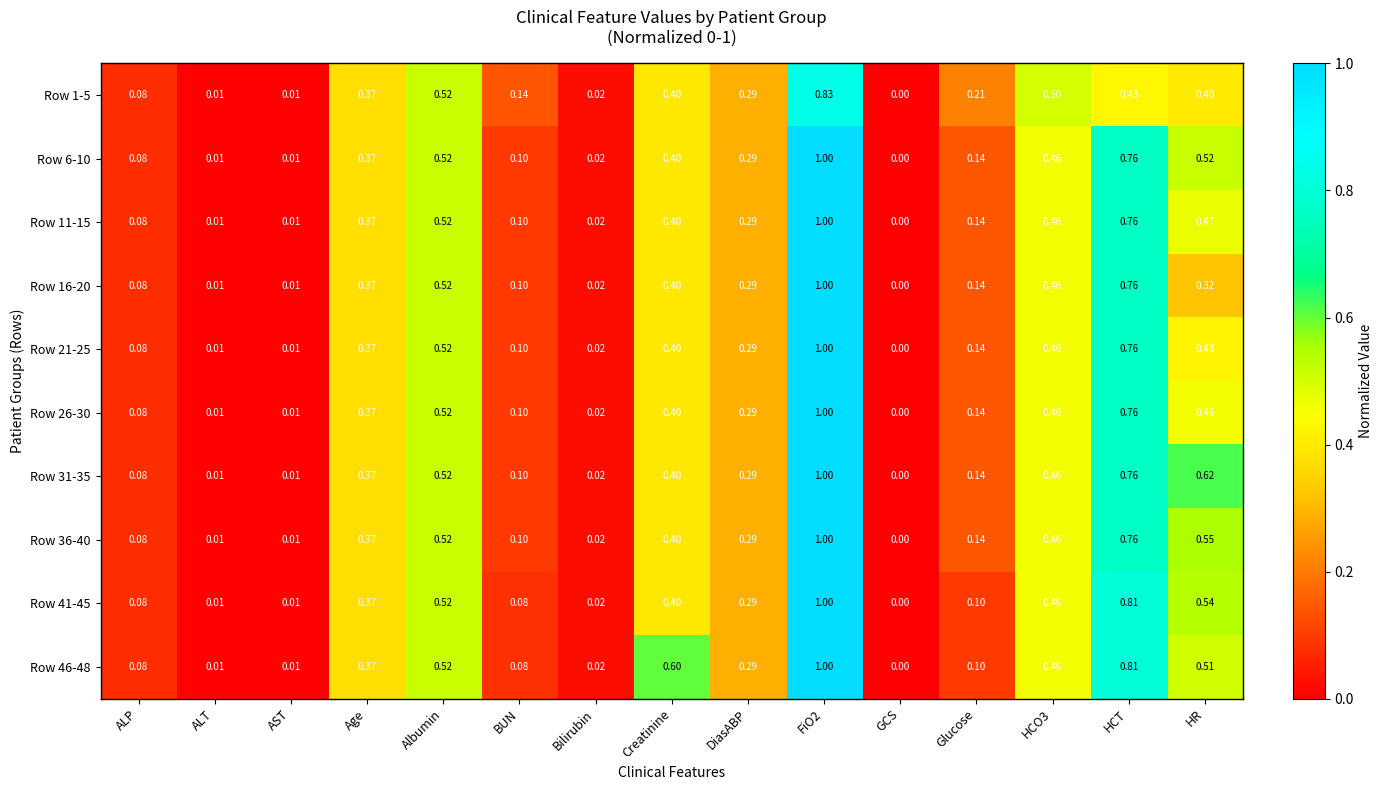

Which category has the lowest value across all series?

GCS